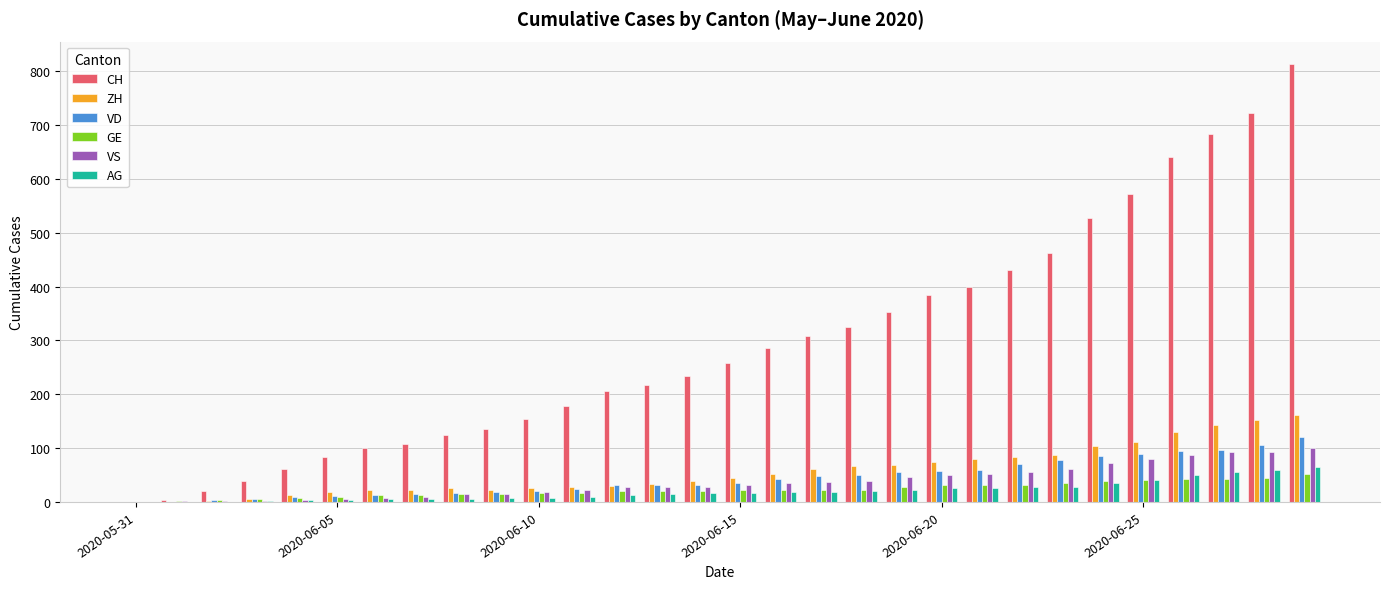

Which series has the largest total across all categories?

CH